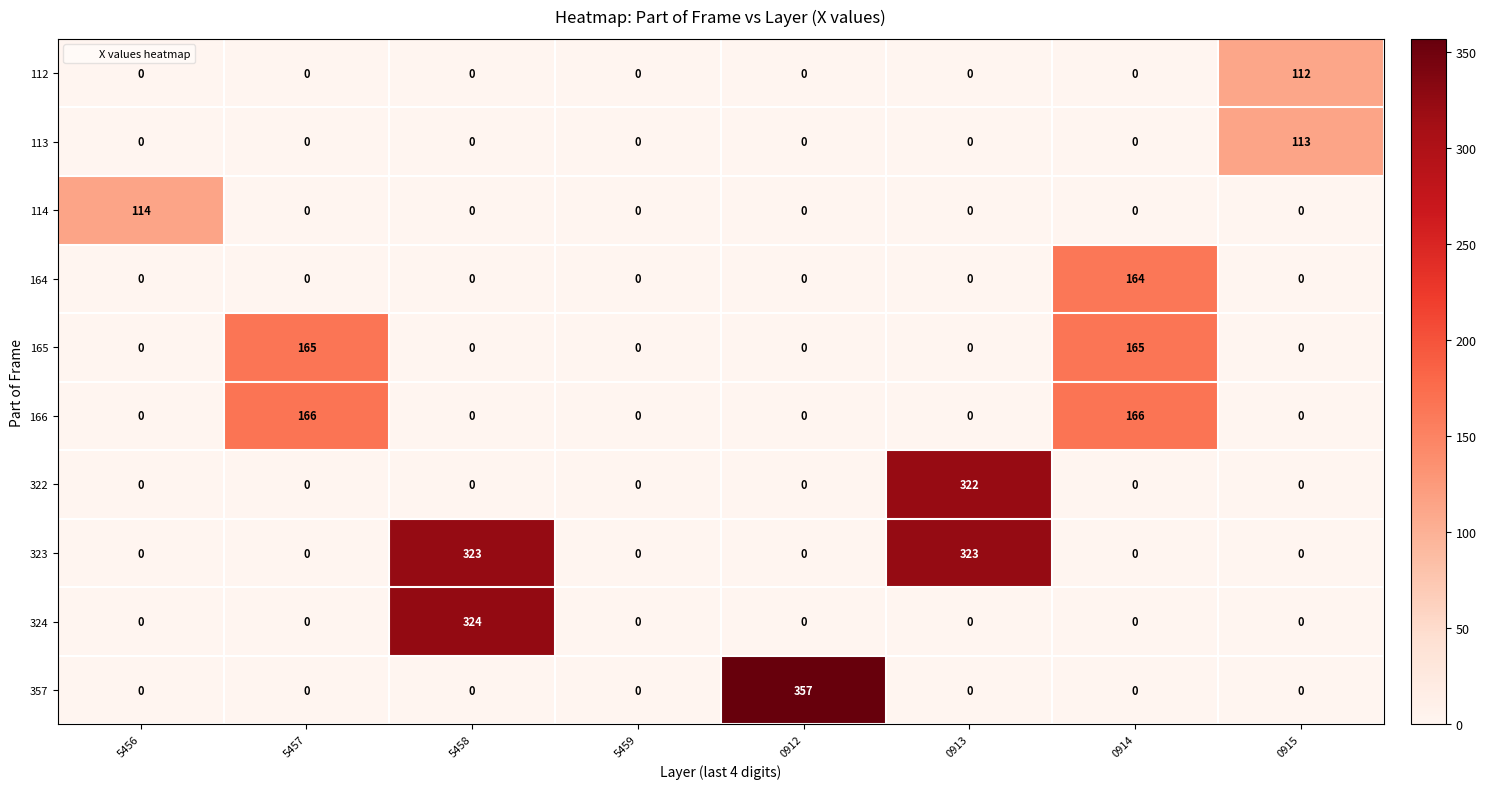

What is the maximum value shown in the chart?

357